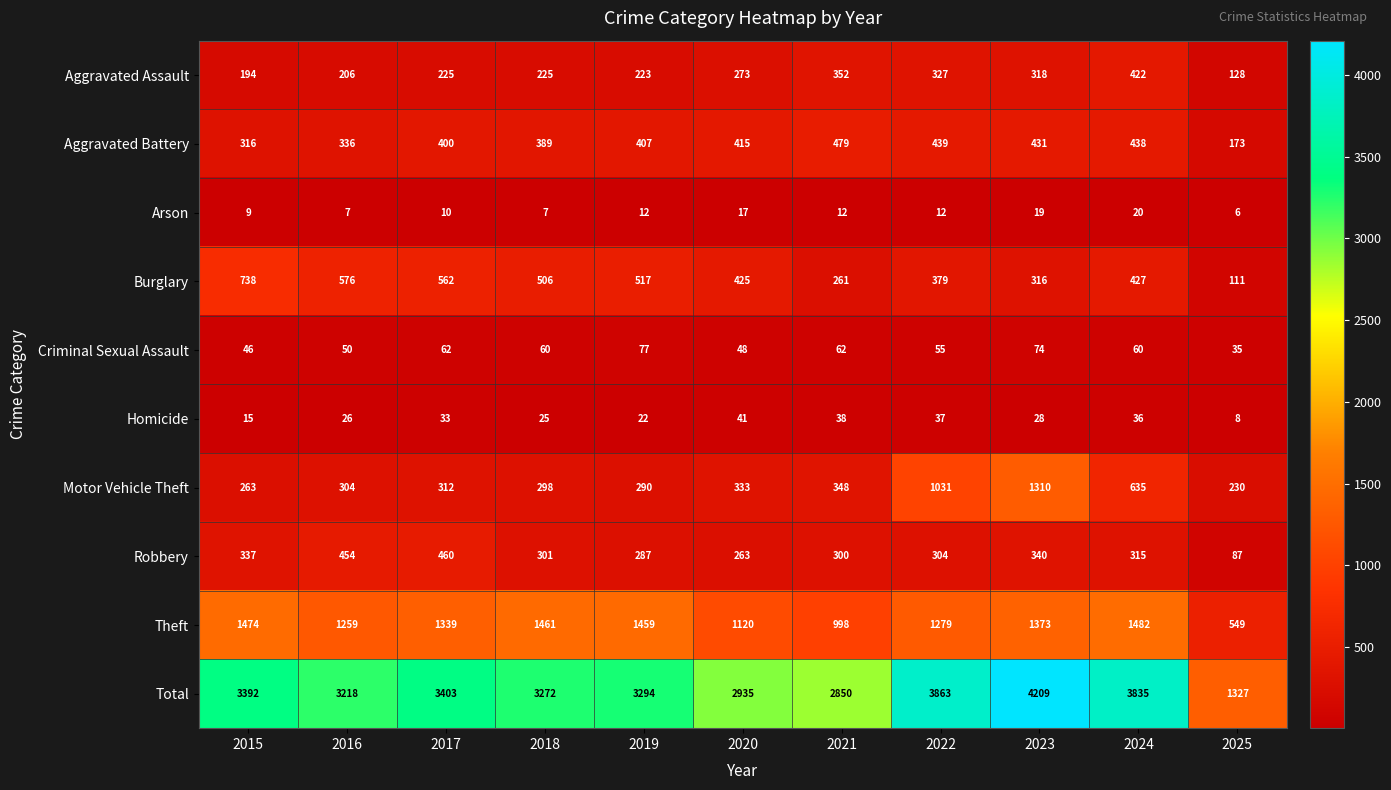

What is the spread (max minus min) of values at 2017?

3393